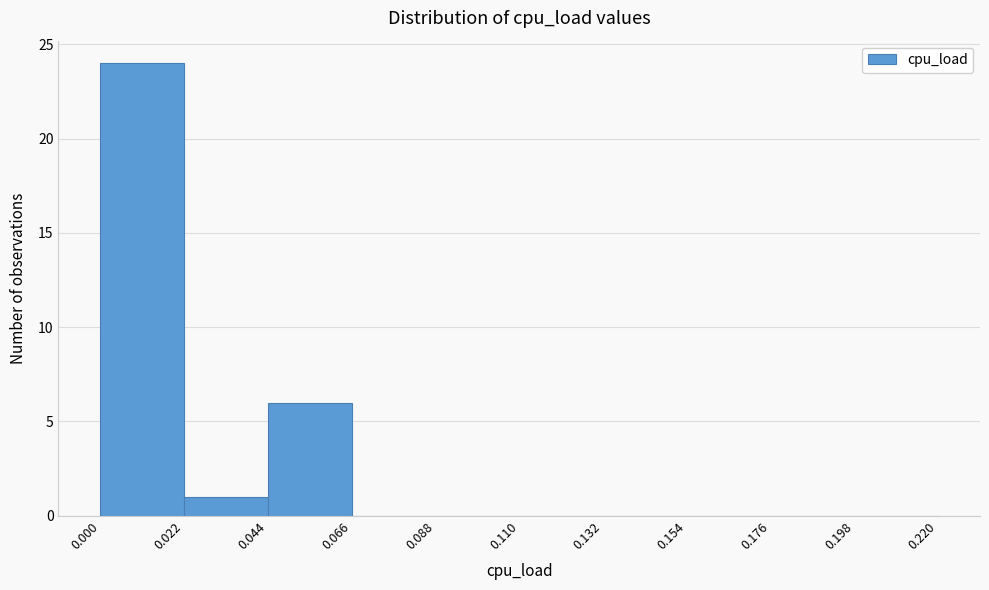

Reading left to right, transcribe this chart: for each bar, give the range it covers on the x-axis and its height. The values are not printed on the chart, so give them approximately, as read against the axis.

0.000 to 0.022: 24
0.022 to 0.044: 1
0.044 to 0.066: 6
0.066 to 0.088: 0
0.088 to 0.110: 0
0.110 to 0.132: 0
0.132 to 0.154: 0
0.154 to 0.176: 0
0.176 to 0.198: 0
0.198 to 0.220: 0